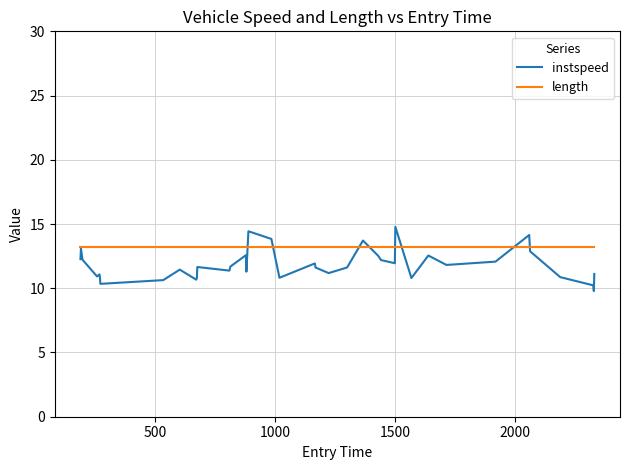

Which series has the widest spread of values?

instspeed